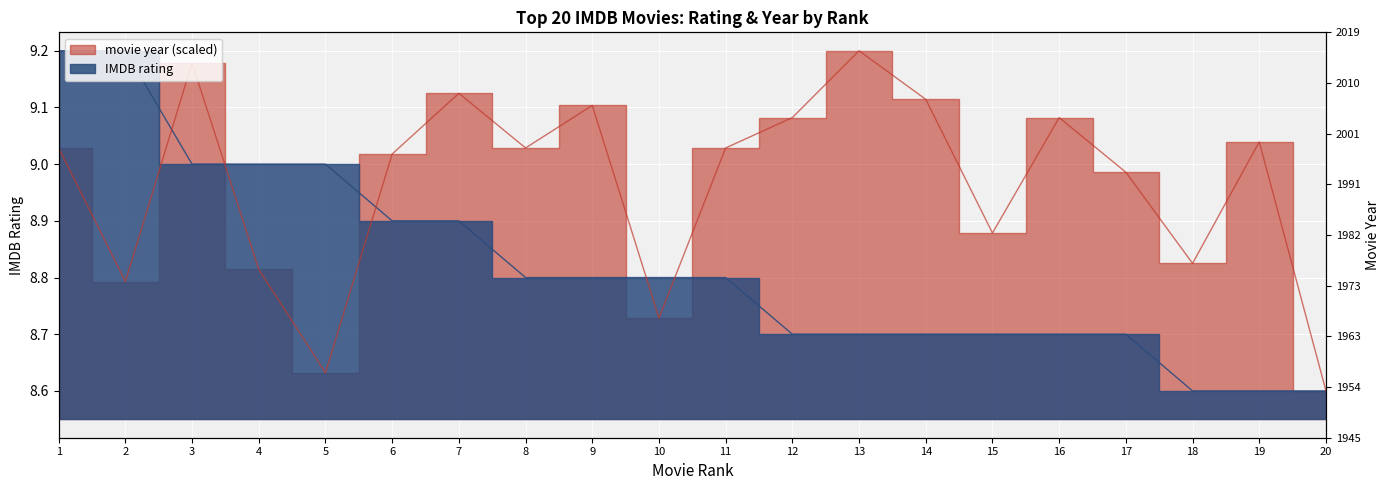

Which series has the widest spread of values?

IMDB rating